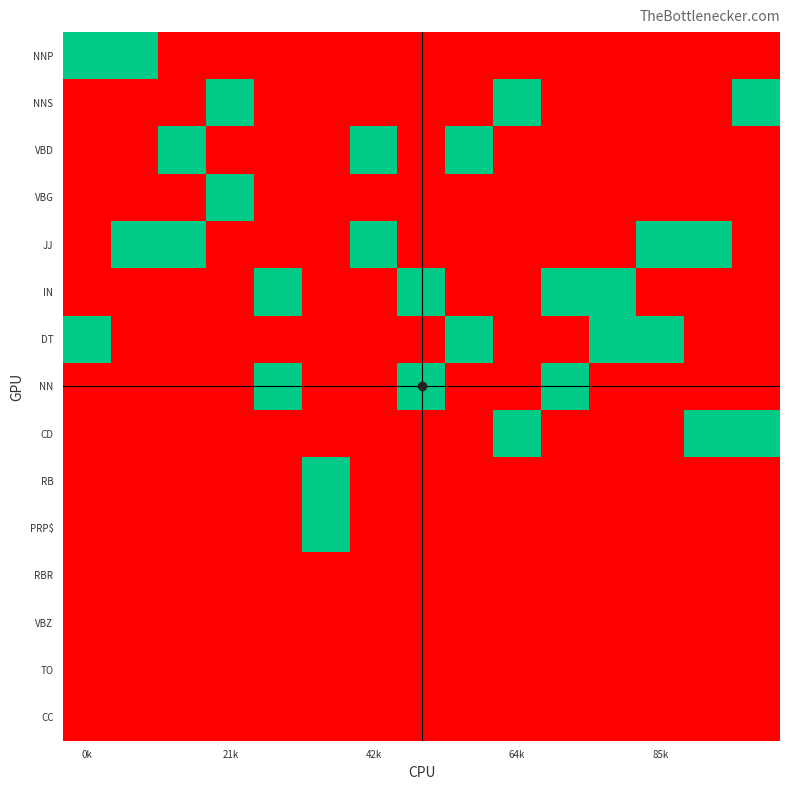

How many categories are shown in the chart?

15